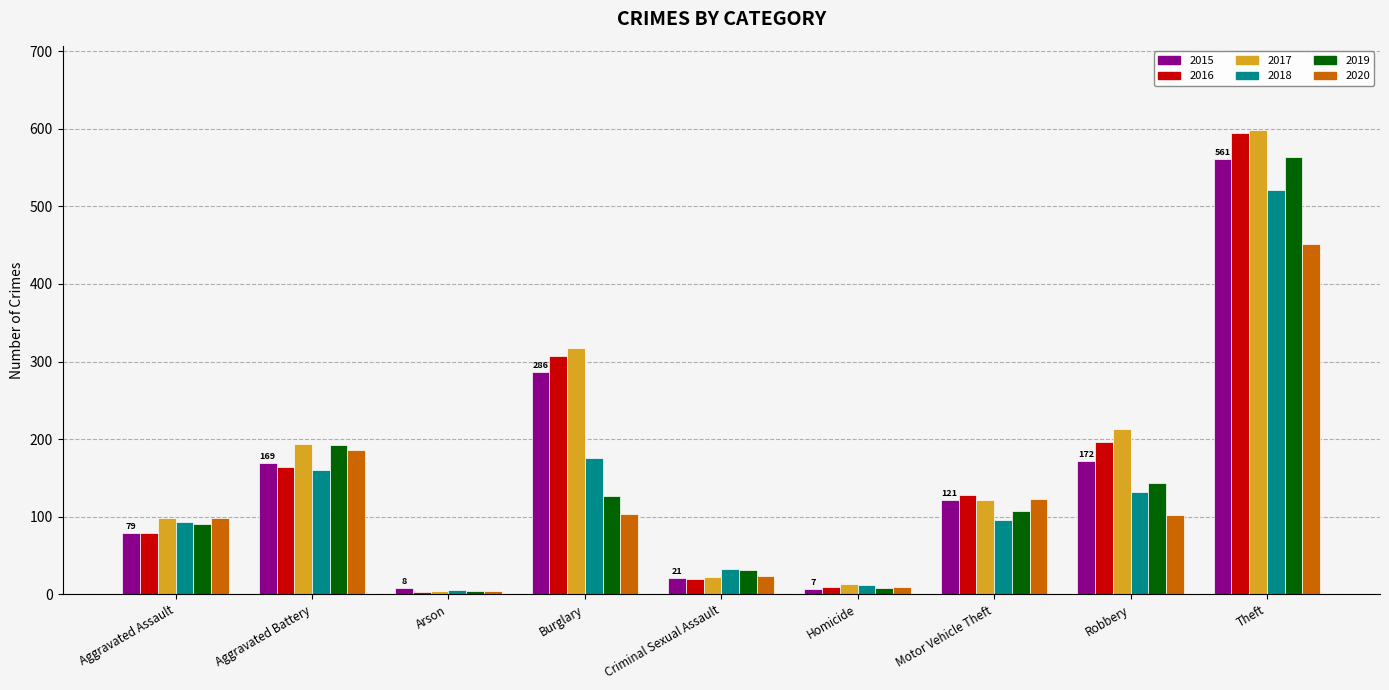

Which series has the widest spread of values?

2017